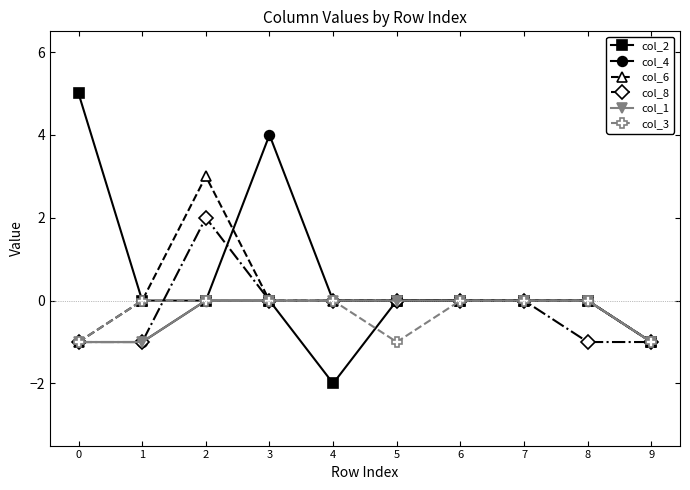

What is the sum of all col_3 values?

-3